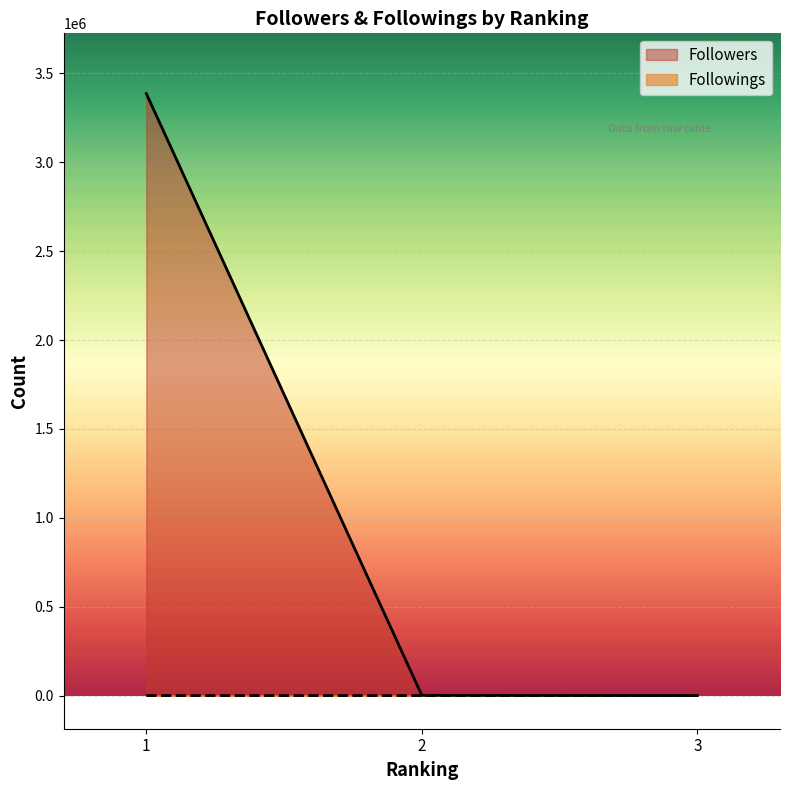

What is the minimum value for Followers?

337